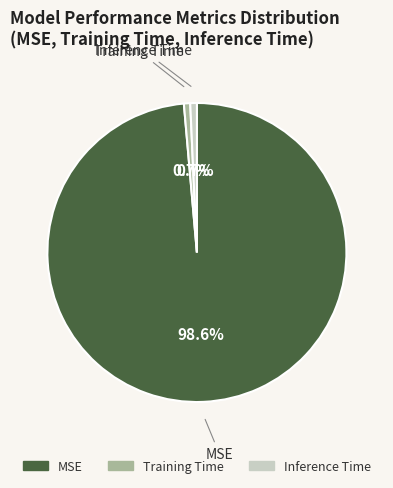

What is the largest slice in the pie chart?

MSE